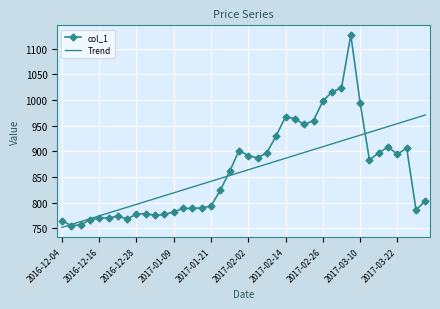

True or false: col_1 has more than 1 points higher than both neighbors.

True